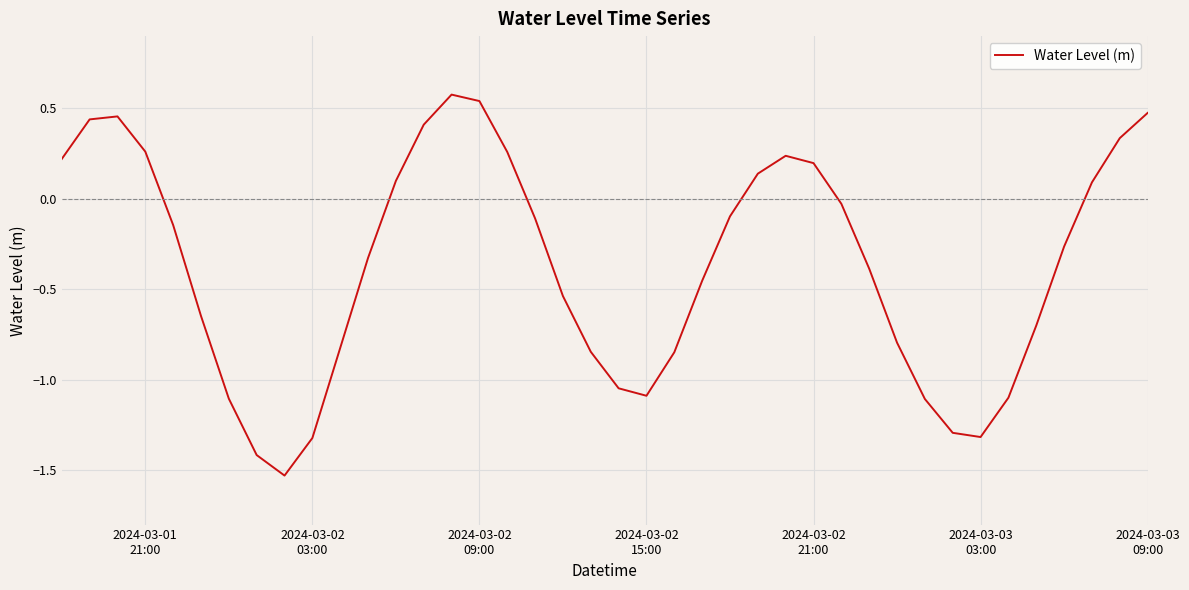

How many interior local peaks (higher than both neighbors) does the data have?

3